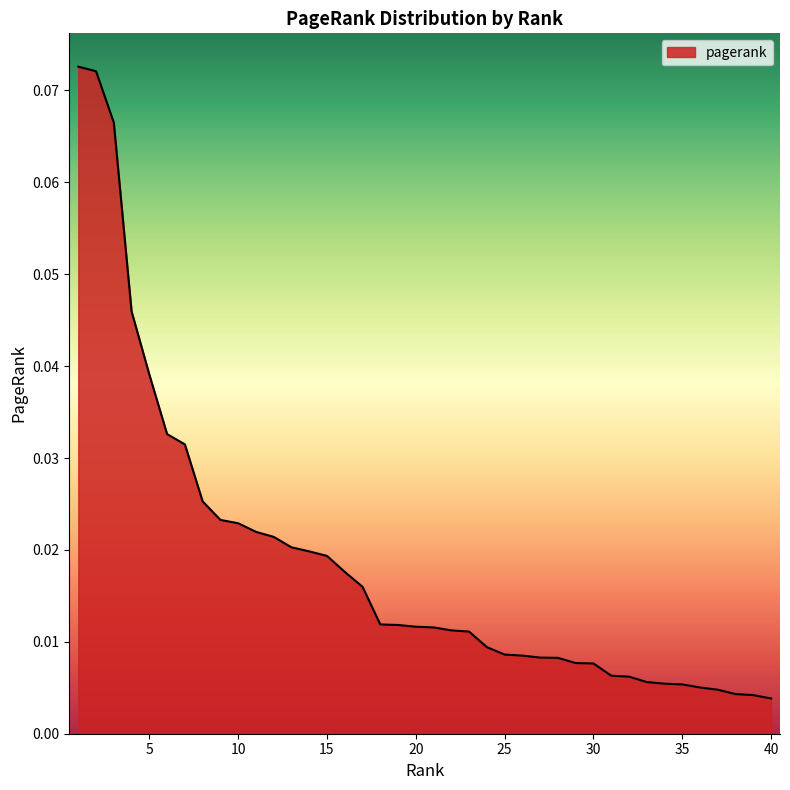

How many lines are shown in the chart?

1